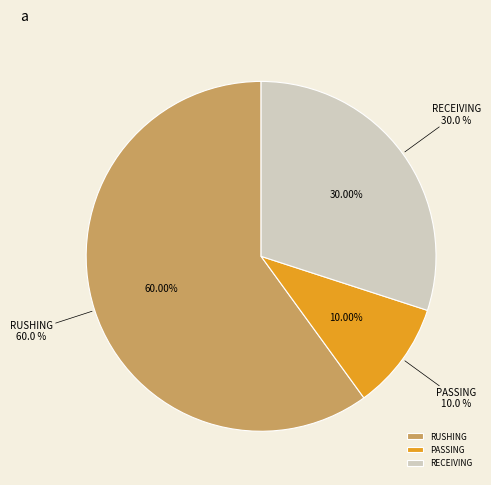

To the nearest percent, what is the difference between the PASSING and RUSHING slice percentages?

50%